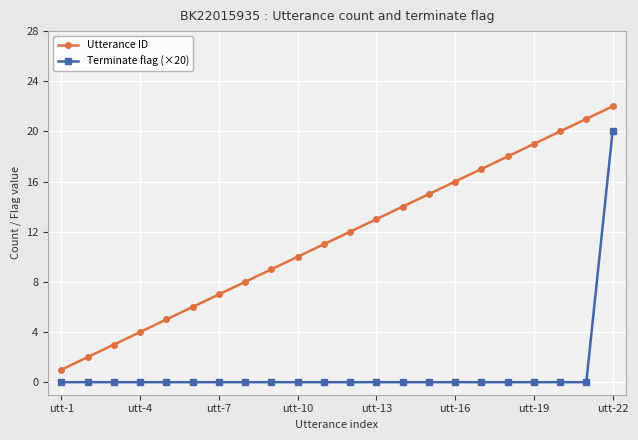

Rank the series by their maximum value, from lowest to highest.

Terminate flag (×20), Utterance ID